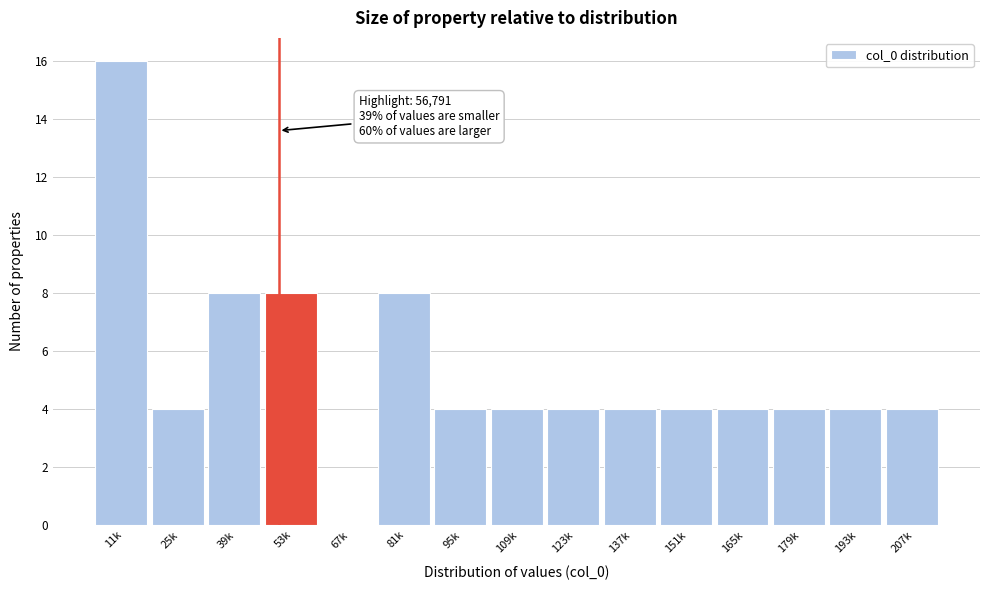

Reading left to right, list all the values displayed in this chart.

11k=16	25k=4	39k=8	53k=8	67k=0	81k=8	95k=4	109k=4	123k=4	137k=4	151k=4	165k=4	179k=4	193k=4	207k=4